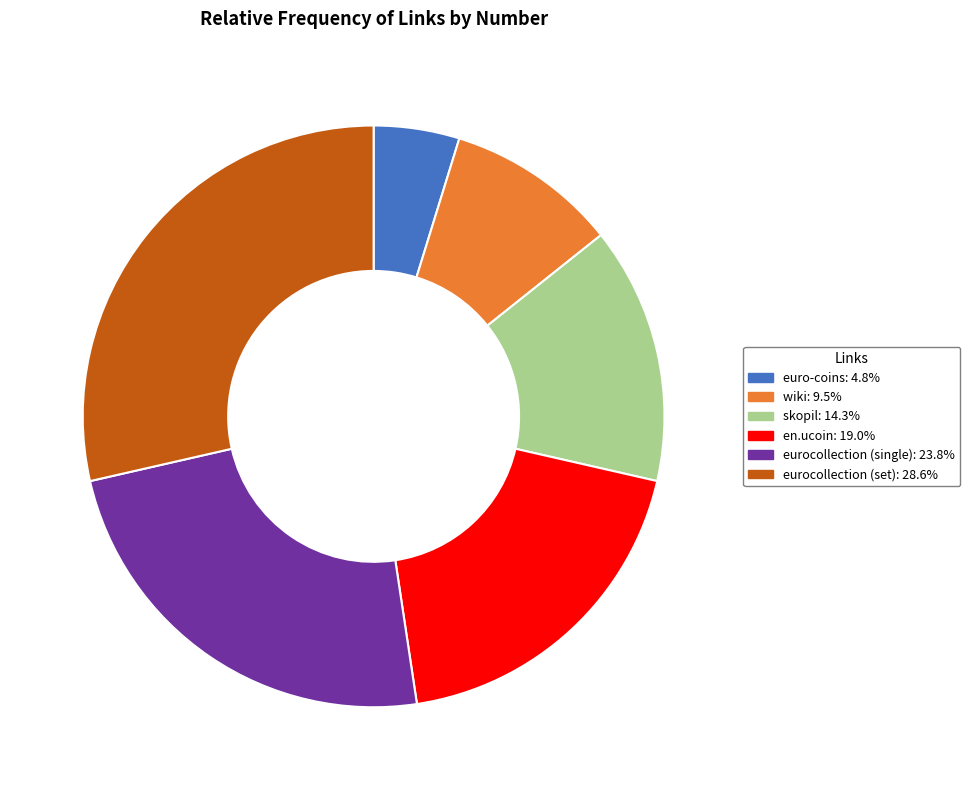

Does euro-coins: 4.8% account for over 50% of the chart?

No